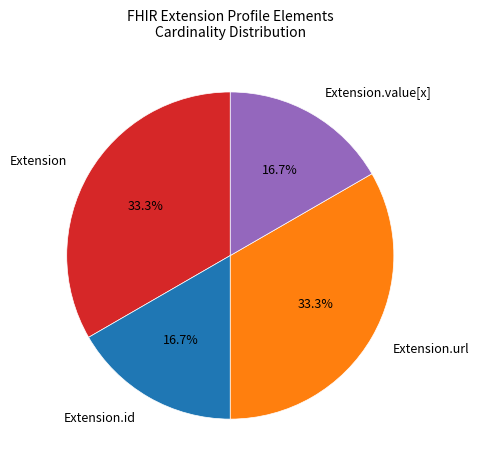

How many segments does this pie chart have?

4